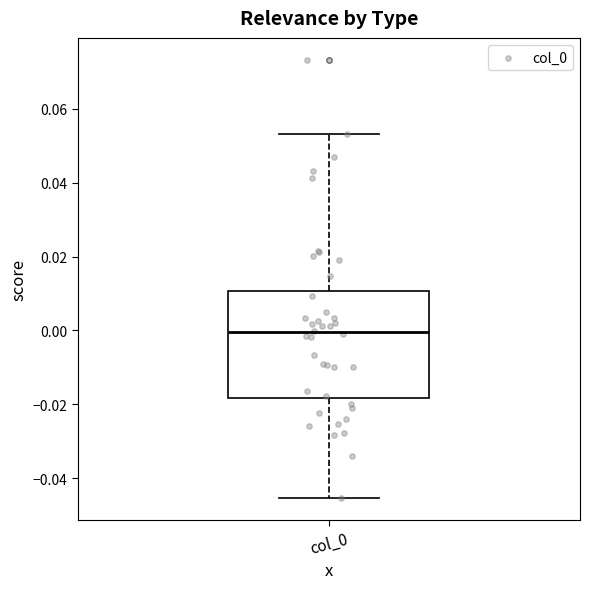

Transcribe this box plot: give where the median line is, the range the box spans, and where the two whiskers end, as read against the y-axis. The values are not printed on the chart, so give them approximately, as read against the axis.

median 0.000, box -0.018 to 0.010, whiskers -0.046 to 0.054